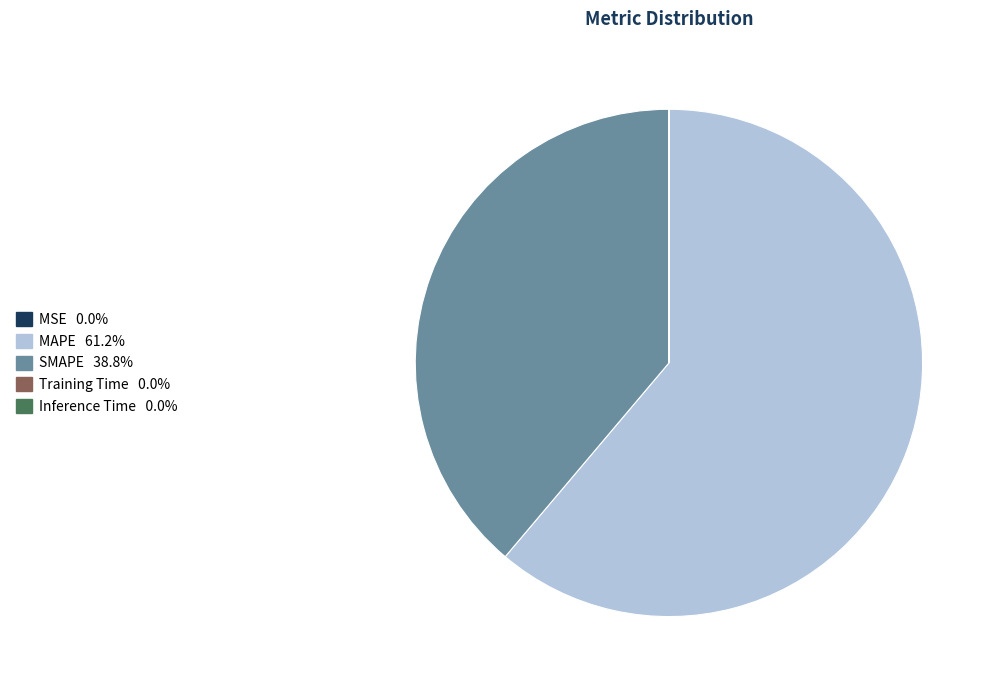

Do SMAPE 38.8% and MAPE 61.2% together represent more than half of the pie?

Yes